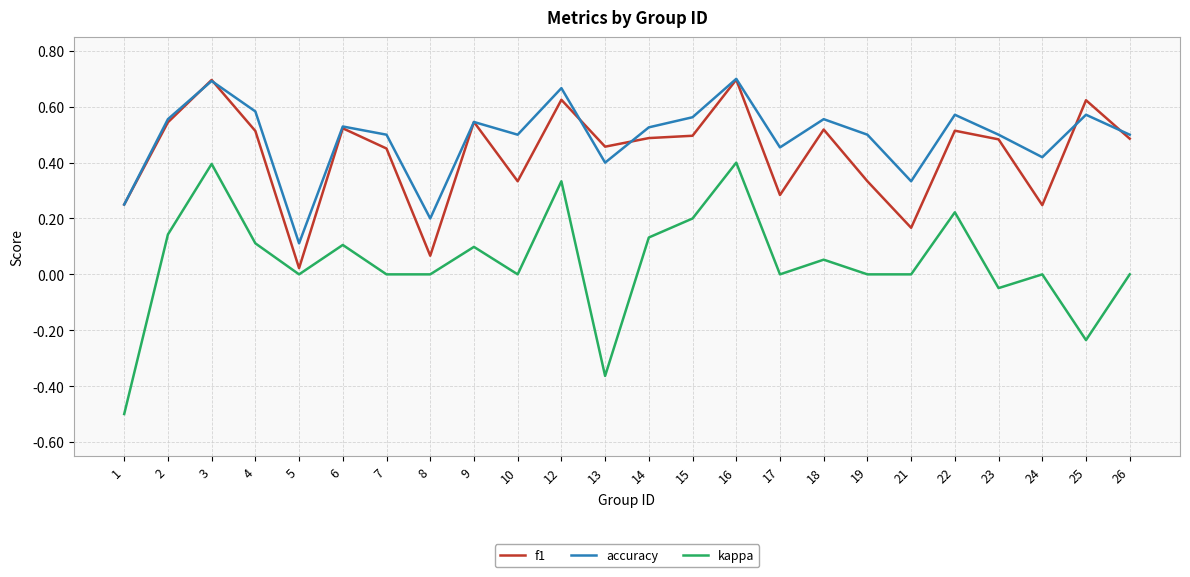

Is it true that kappa equals 0.0 at 8?

True